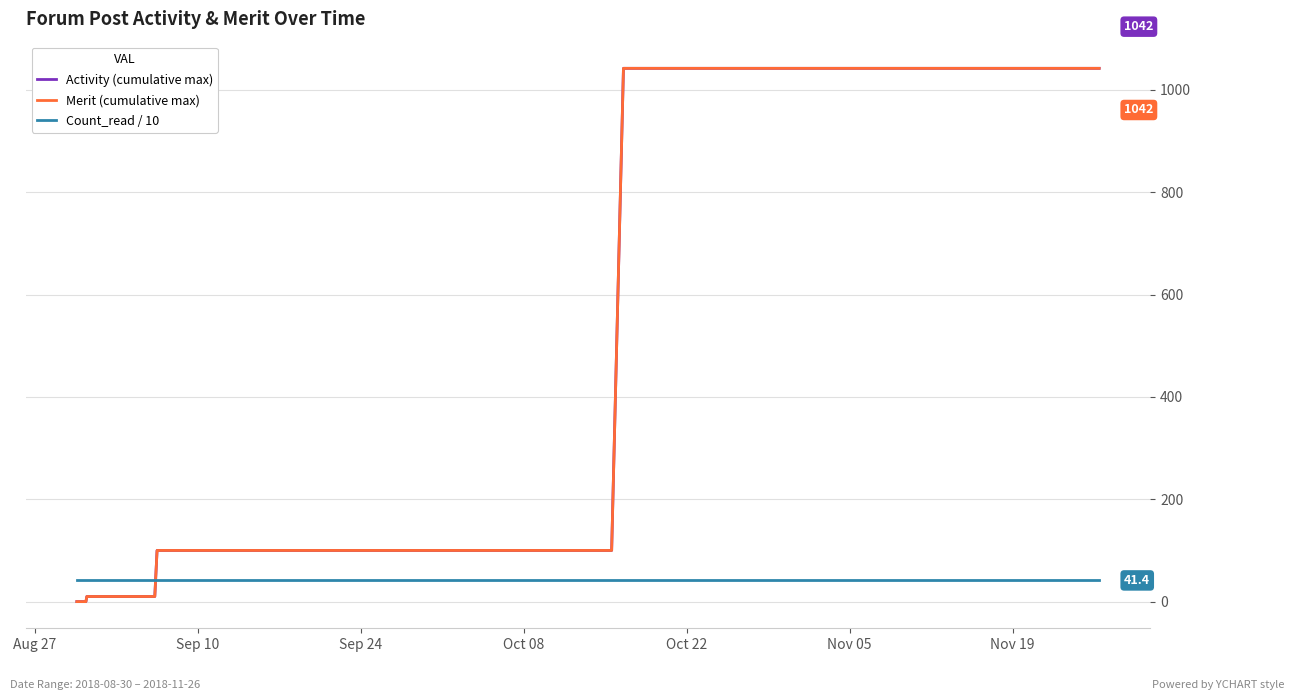

Does the chart display data point markers on the line(s)?

No